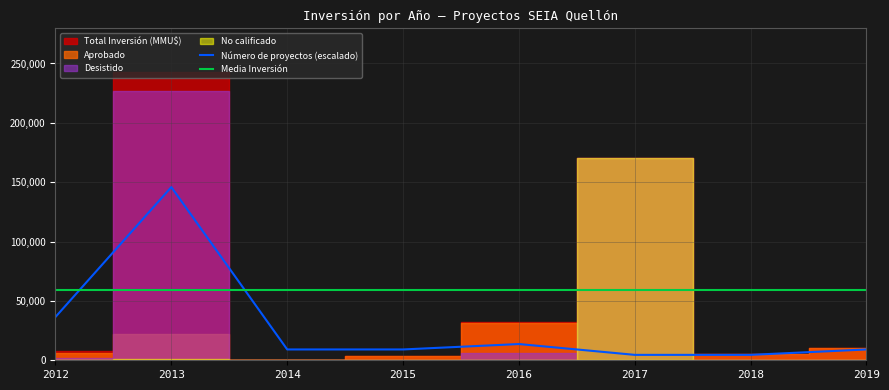

Is it true that Media Inversión equals 83825.8 at 2015?

False